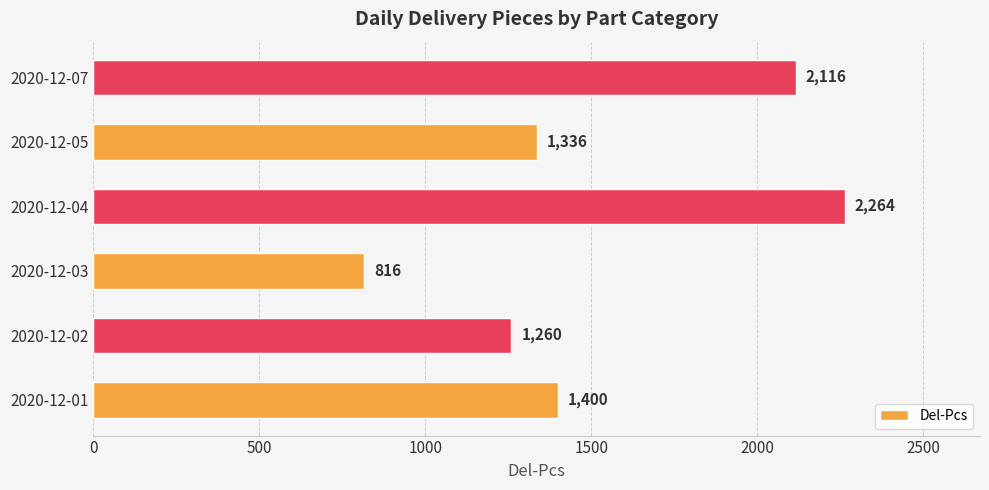

Are the bars horizontal?

Yes